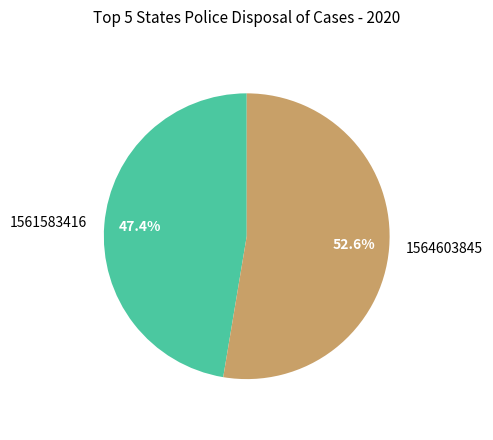

To the nearest percent, what is the combined percentage of 1564603845 and 1561583416?

100%